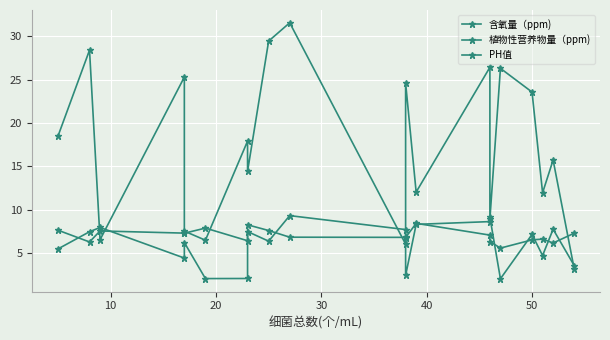

How many interior local peaks does the PH值 series have?

5